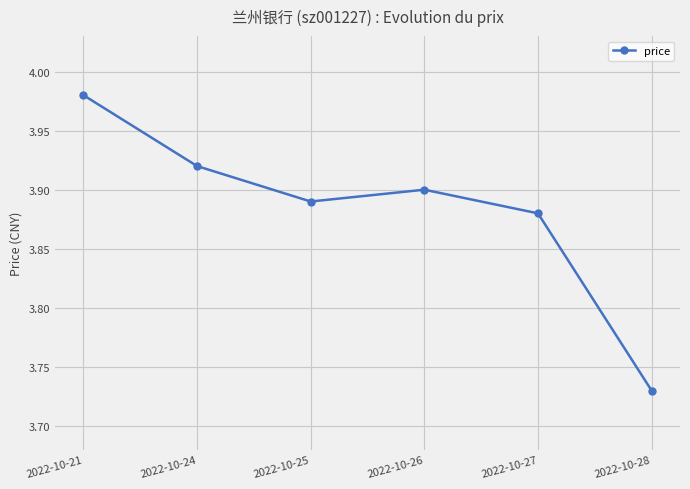

What is the change in value from 2022-10-24 to 2022-10-28?

-0.2